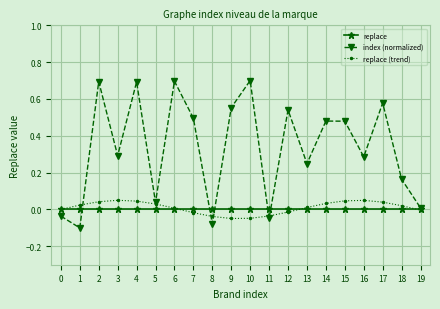

Is the value of index (normalized) at 13 greater than the value of replace at 14?

Yes